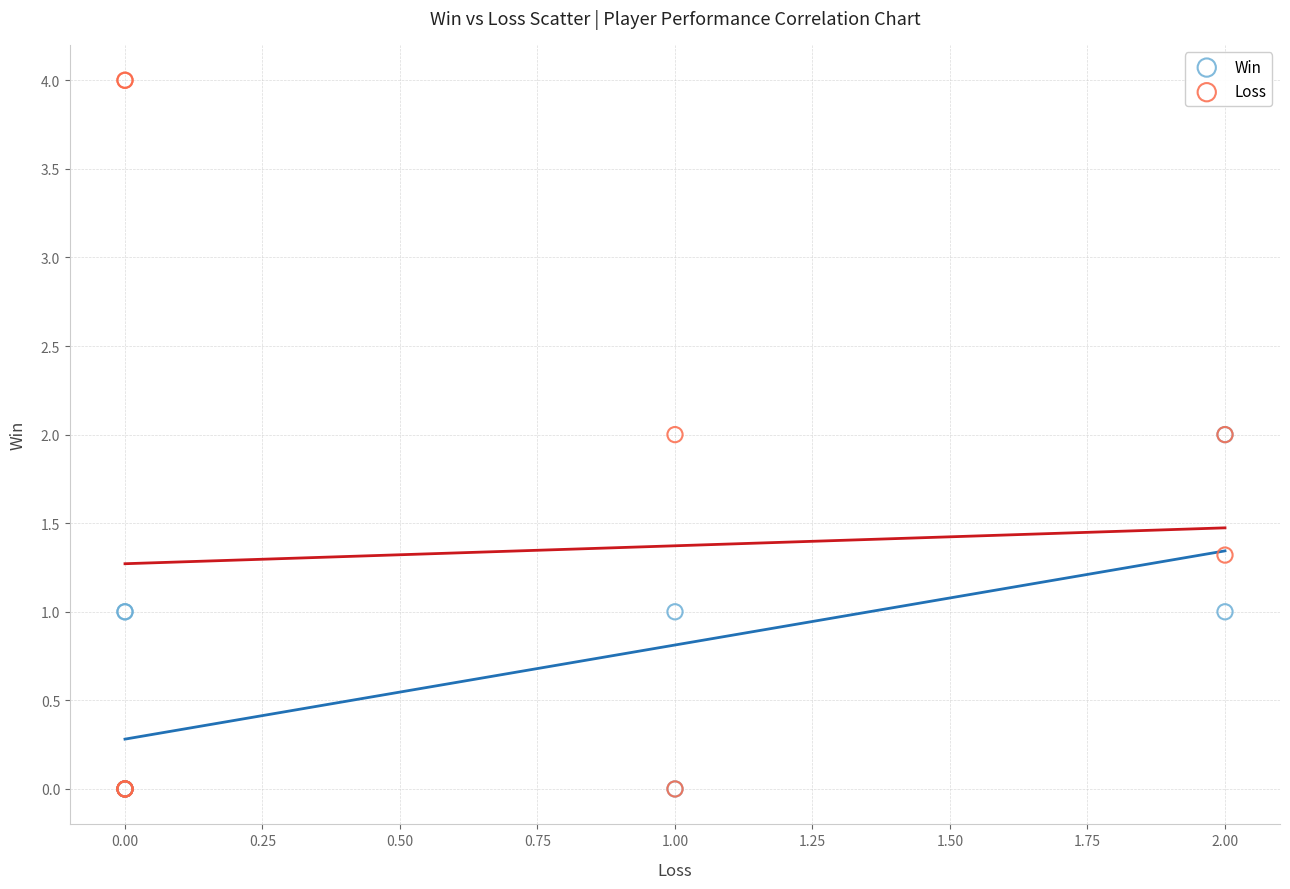

Which series has the largest Y range (max minus min)?

Loss